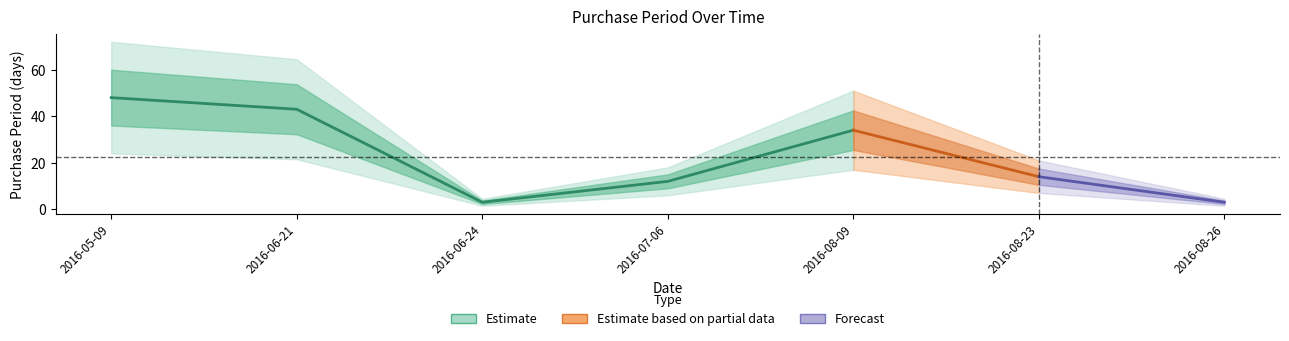

Between 2016-08-26 and 2016-06-21, which is larger?

2016-06-21